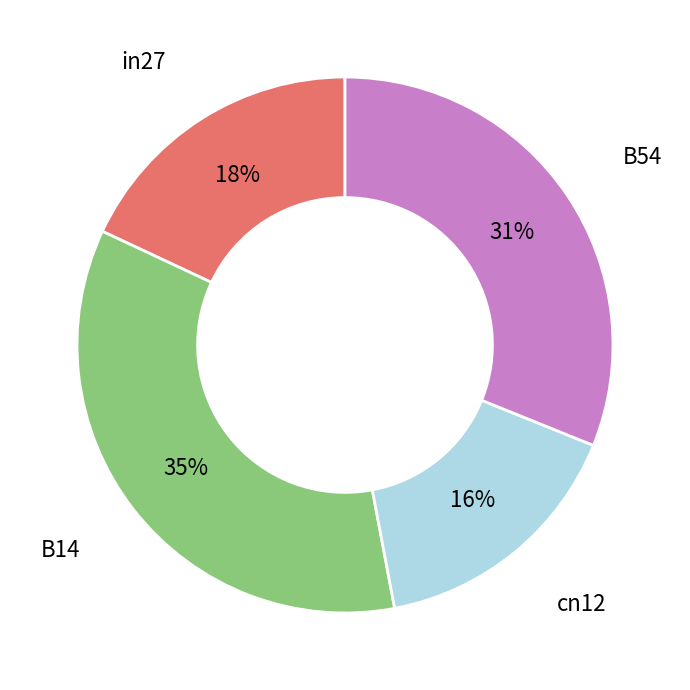

To the nearest percent, what percentage of the pie is cn12?

16%